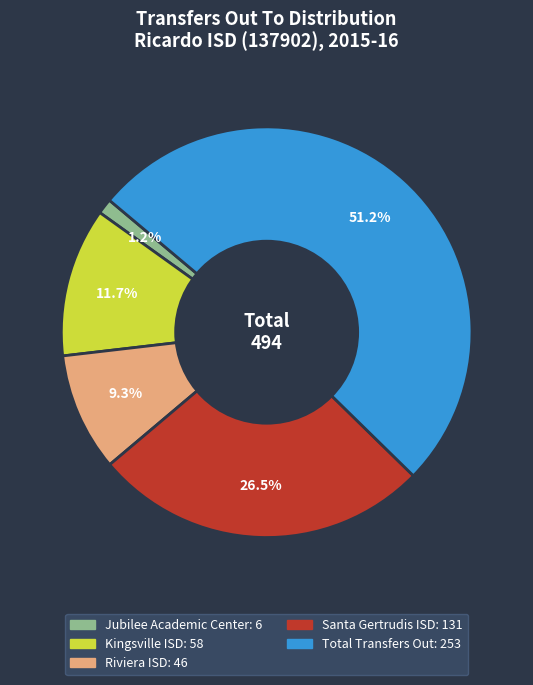

The Kingsville ISD slice represents 12% of the pie. True or false?

True